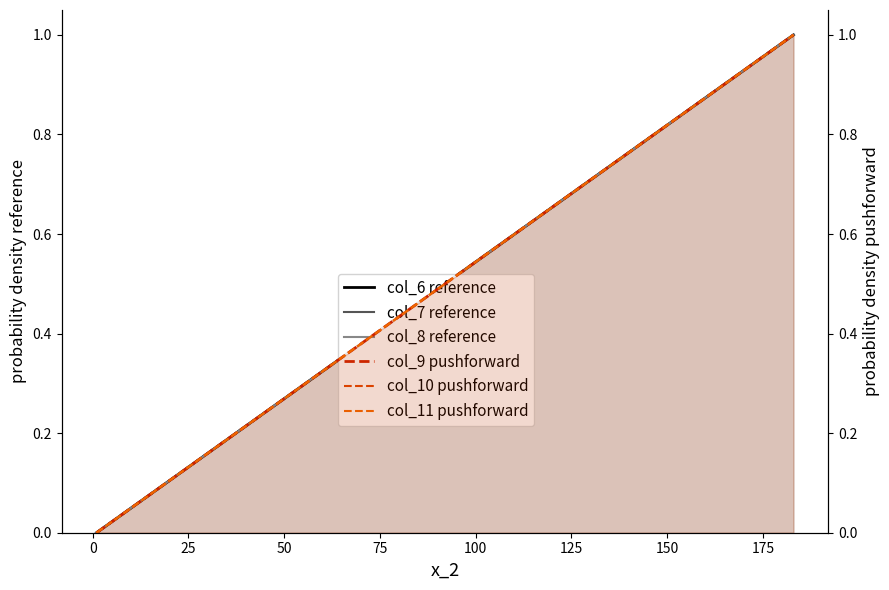

Does the chart display data point markers on the line(s)?

No